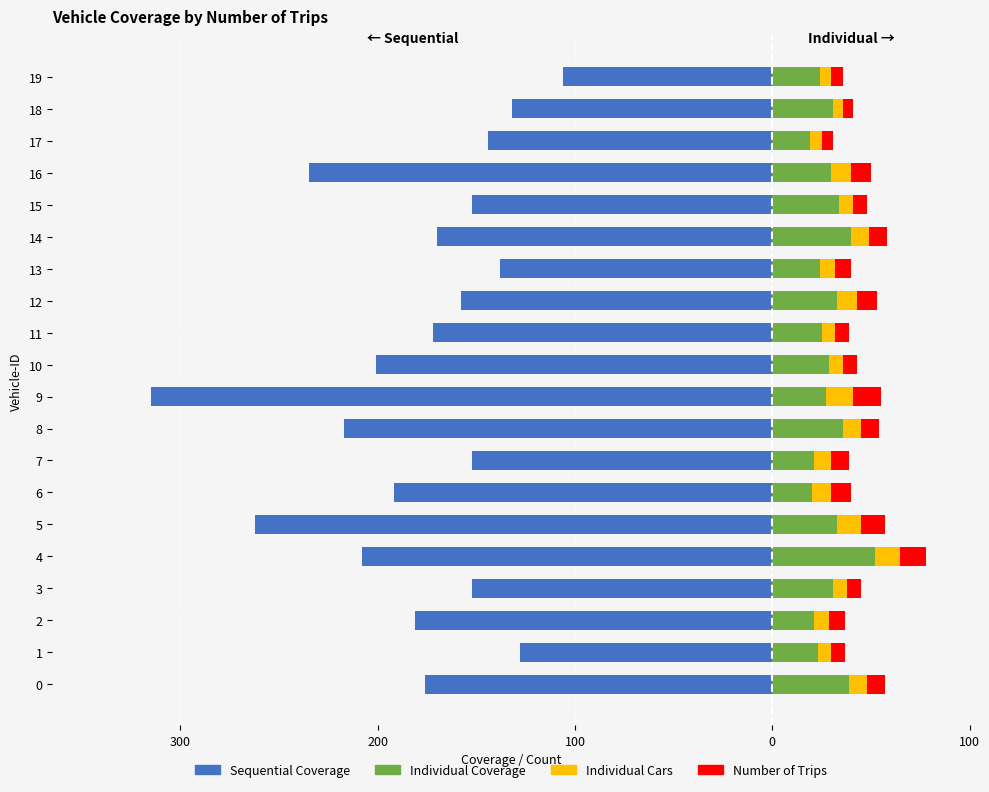

Reading right to left, extract all data points from this chart.

Sequential Coverage: -106	-132	-144	-235	-152	-170	-138	-158	-172	-201	-315	-217	-152	-192	-262	-208	-152	-181	-128	-176
Individual Coverage: 24	31	19	30	34	40	24	33	25	29	27	36	21	20	33	52	31	21	23	39
Individual Cars: 6	5	6	10	7	9	8	10	7	7	14	9	9	10	12	13	7	8	7	9
Number of Trips: 6	5	6	10	7	9	8	10	7	7	14	9	9	10	12	13	7	8	7	9